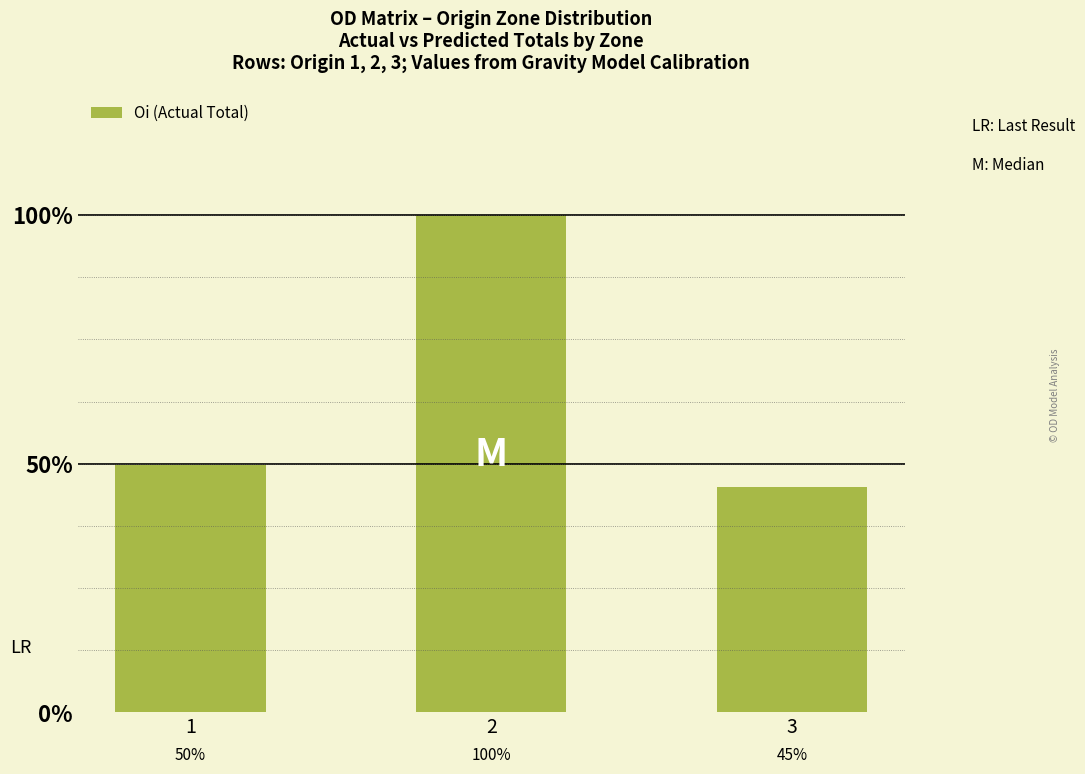

Where does the data first go above 42?

1